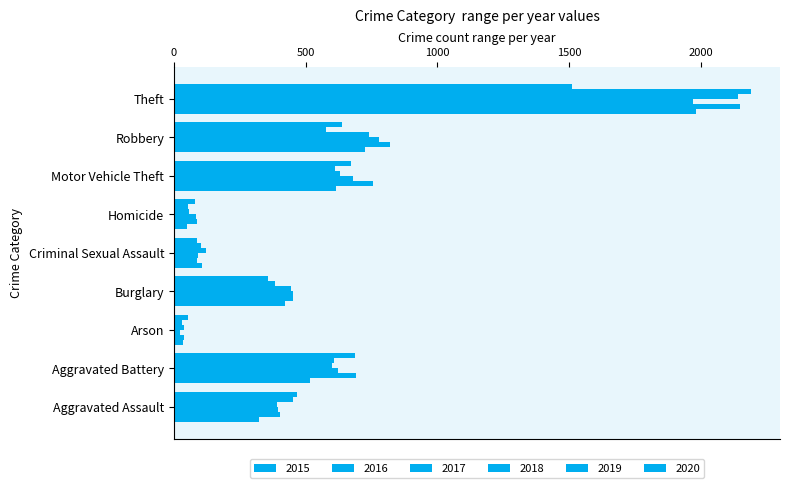

Count the number of categories in the chart.

9